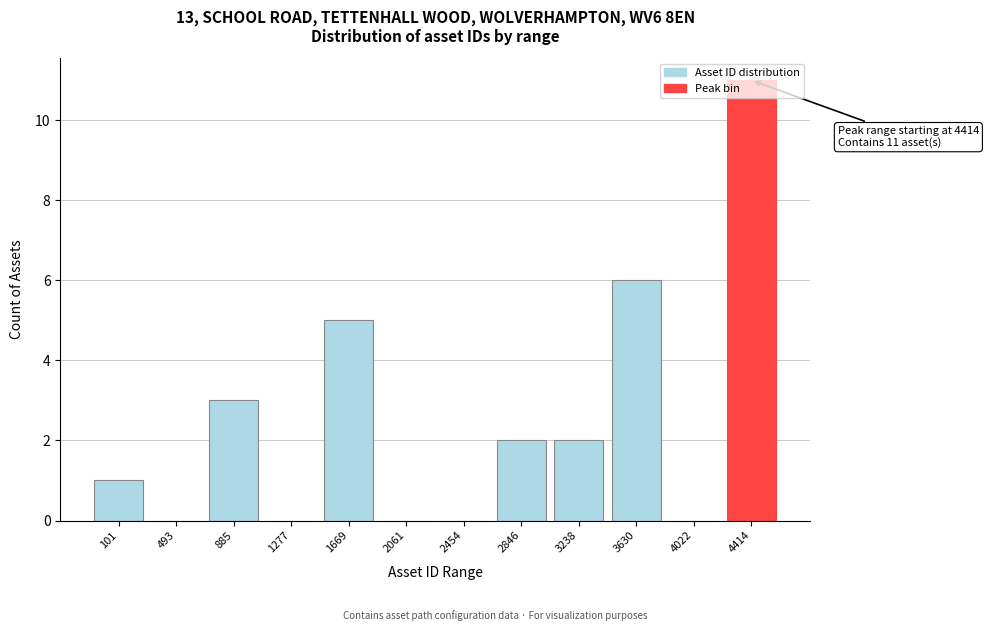

What is the change in value from 2061 to 3630?

+6